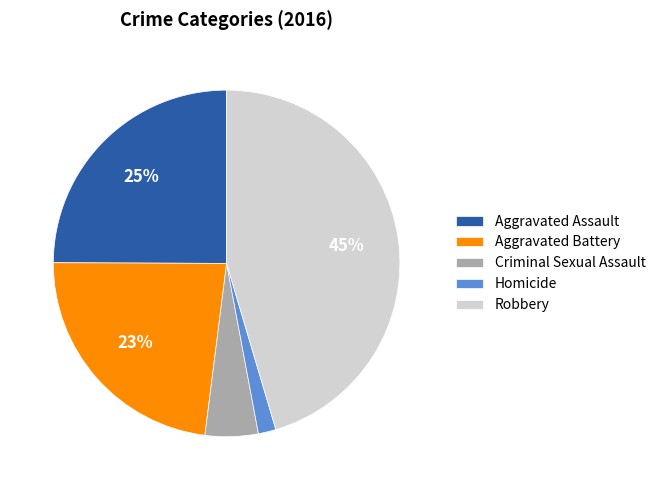

Which has a higher value, Criminal Sexual Assault or Aggravated Battery?

Aggravated Battery